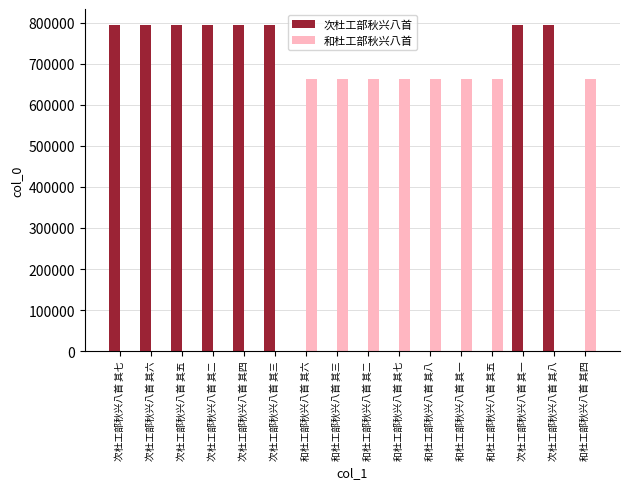

What is the sum of all 次杜工部秋兴八首 values?

6351596